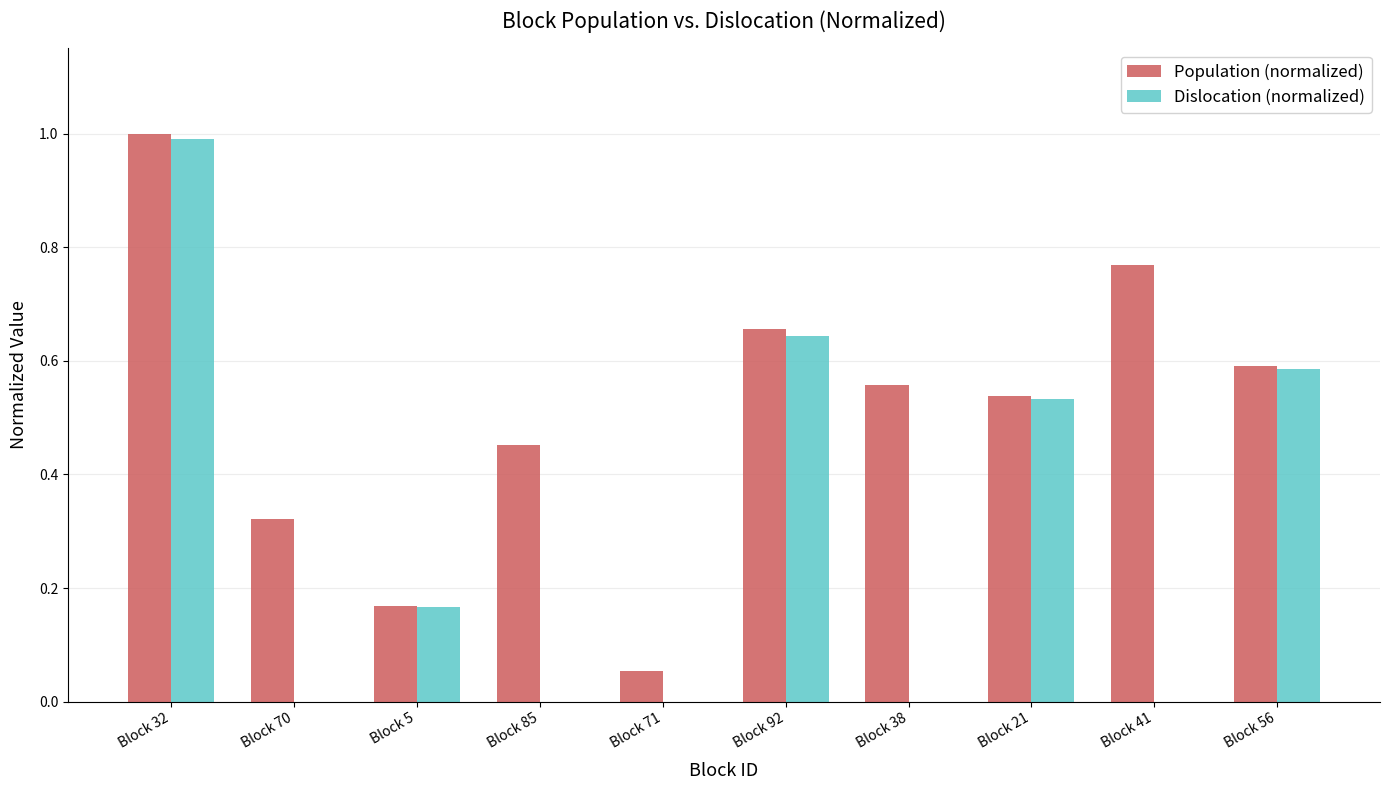

At which category is the sum across all series the highest?

Block 32